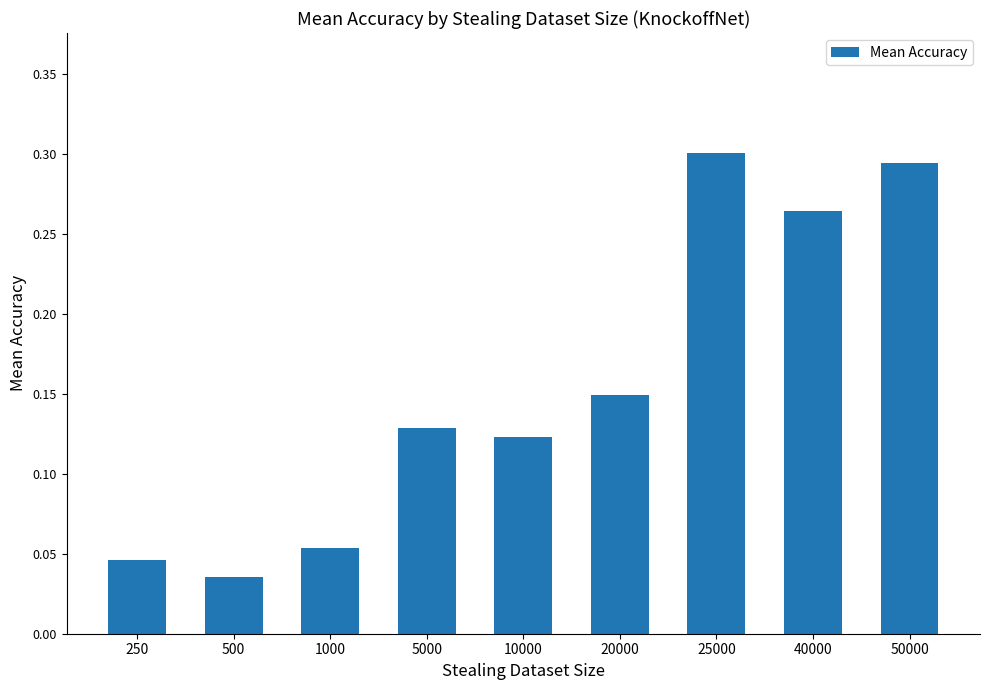

What is the change in value from 250 to 10000?

+0.1